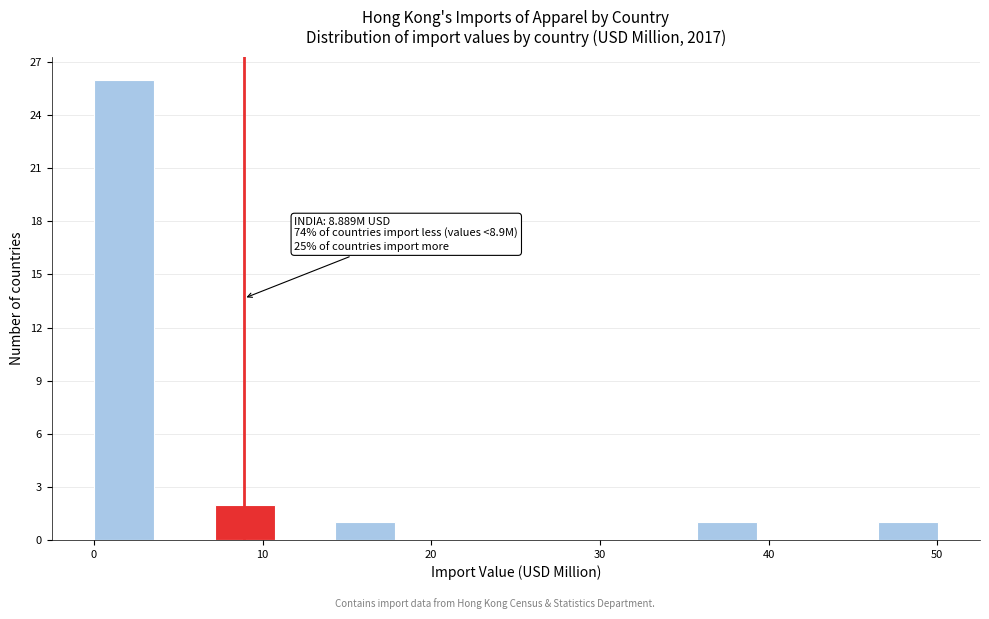

Read against the x-axis, roughly where is the centre of the tallest bar?

2